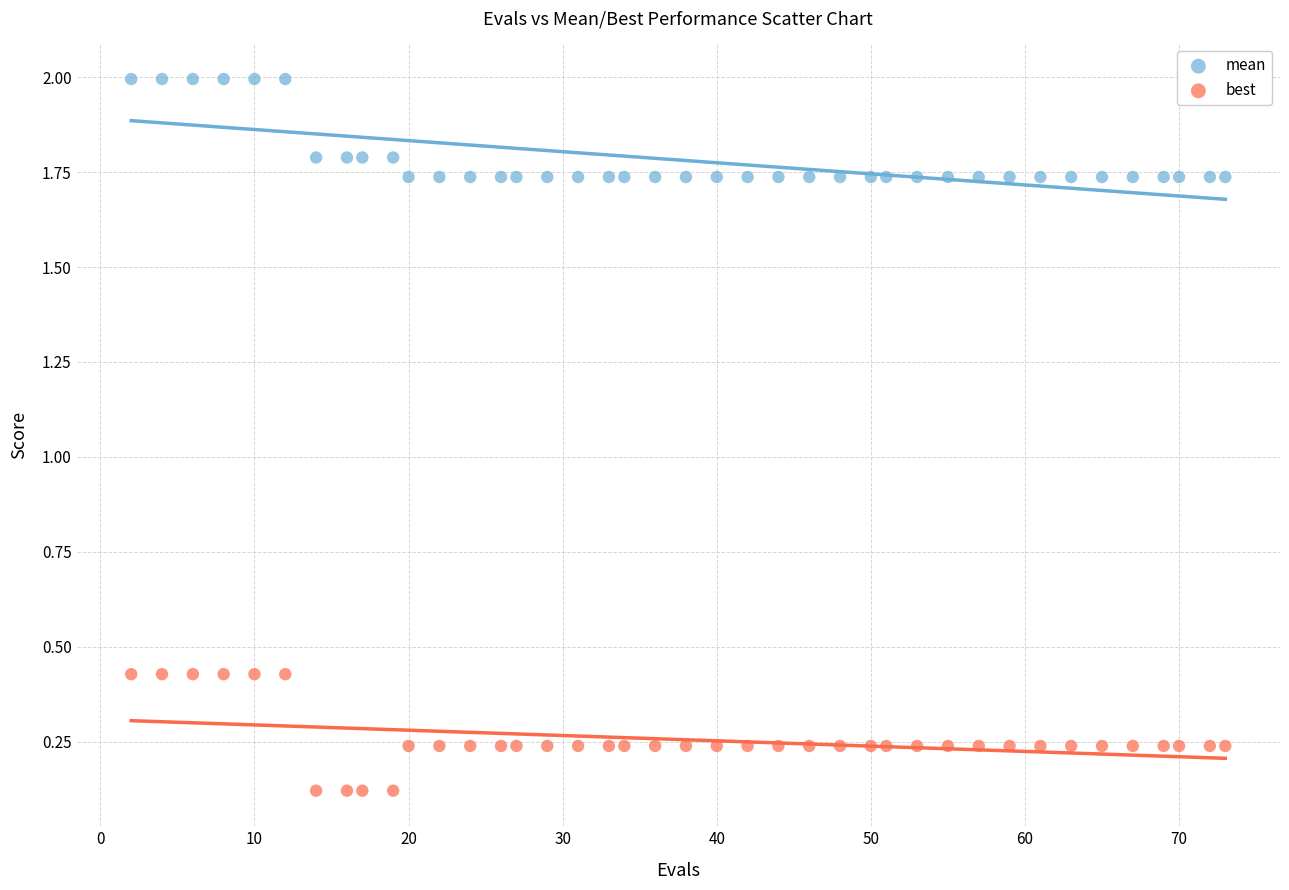

Which series has the widest spread of Y values?

best